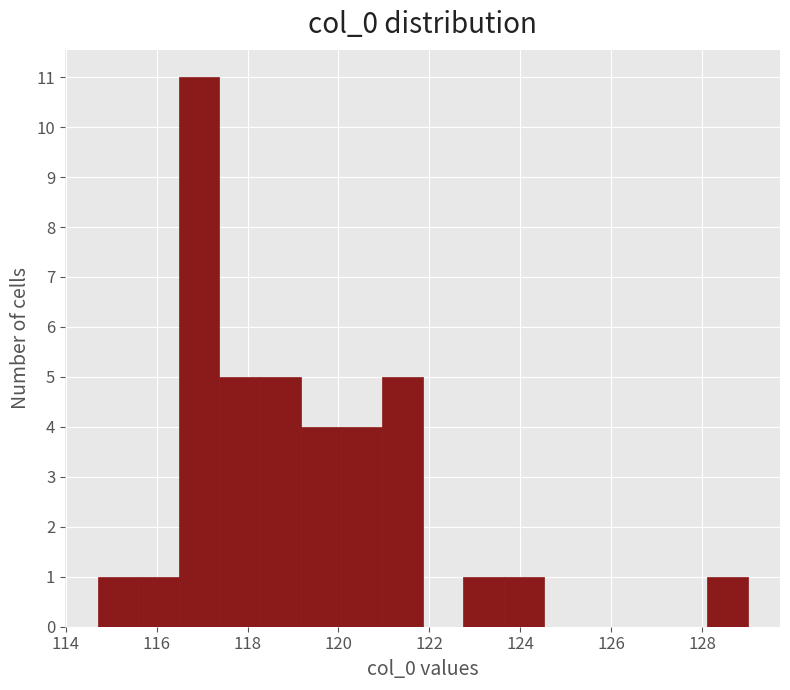

Reading left to right, list every bar in this chart as the range it spans on the x-axis followed by its height. Neither the bar edges nor the heights are printed on the chart, so give them approximately, as read against the axes.

114.8 to 115.6: 1
115.6 to 116.4: 1
116.4 to 117.4: 11
117.4 to 118.2: 5
118.2 to 119.2: 5
119.2 to 120.0: 4
120.0 to 121.0: 4
121.0 to 121.8: 5
121.8 to 122.8: 0
122.8 to 123.6: 1
123.6 to 124.6: 1
124.6 to 125.4: 0
125.4 to 126.4: 0
126.4 to 127.2: 0
127.2 to 128.2: 0
128.2 to 129.0: 1